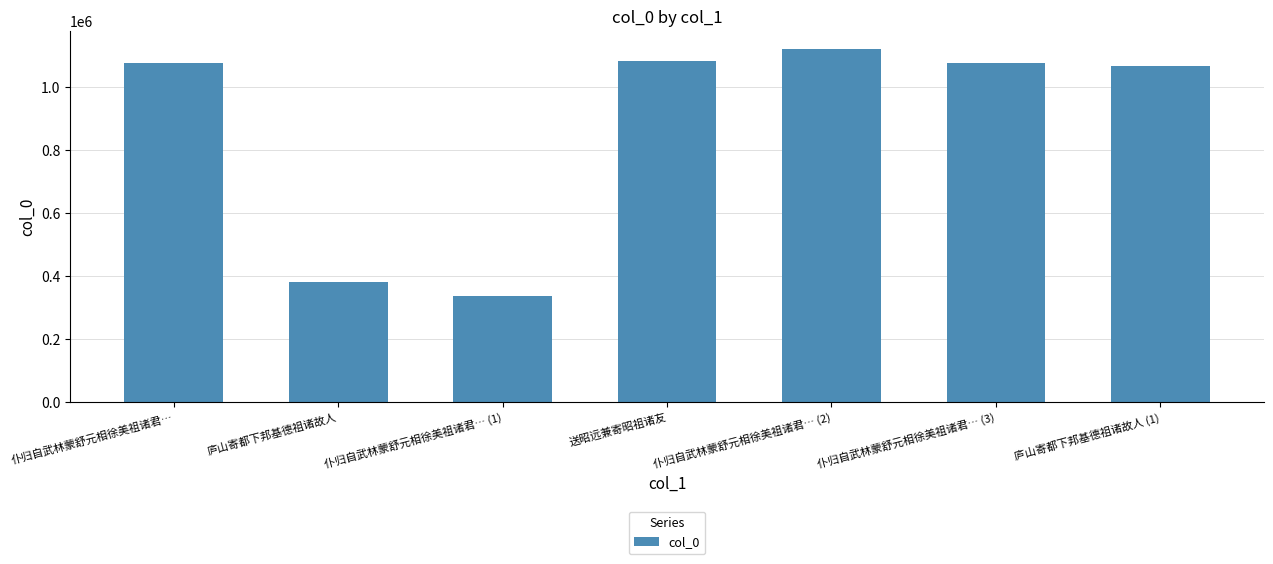

What position from the left is 庐山寄都下邦基德祖诸故人 (1)?

7